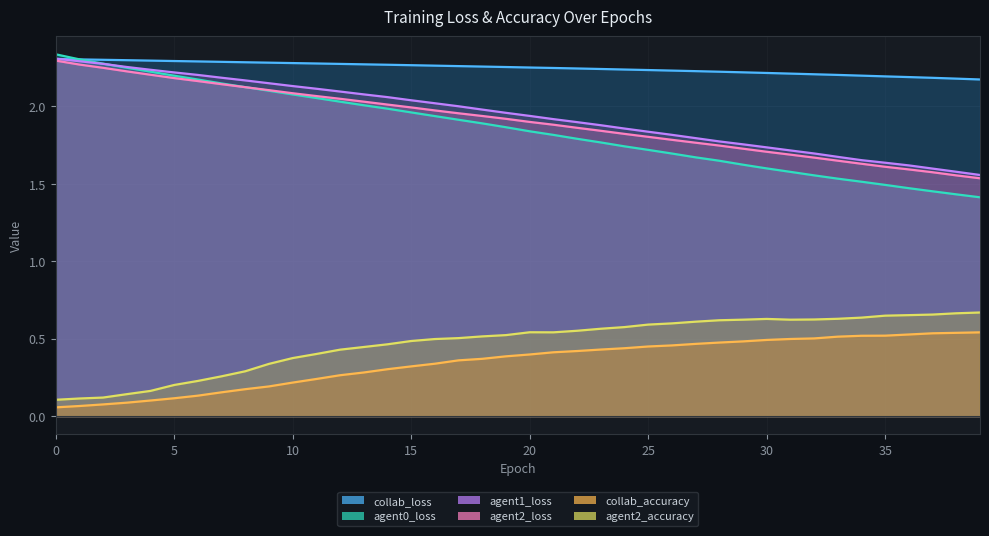

True or false: agent2_loss and agent2_accuracy cross at least once.

False